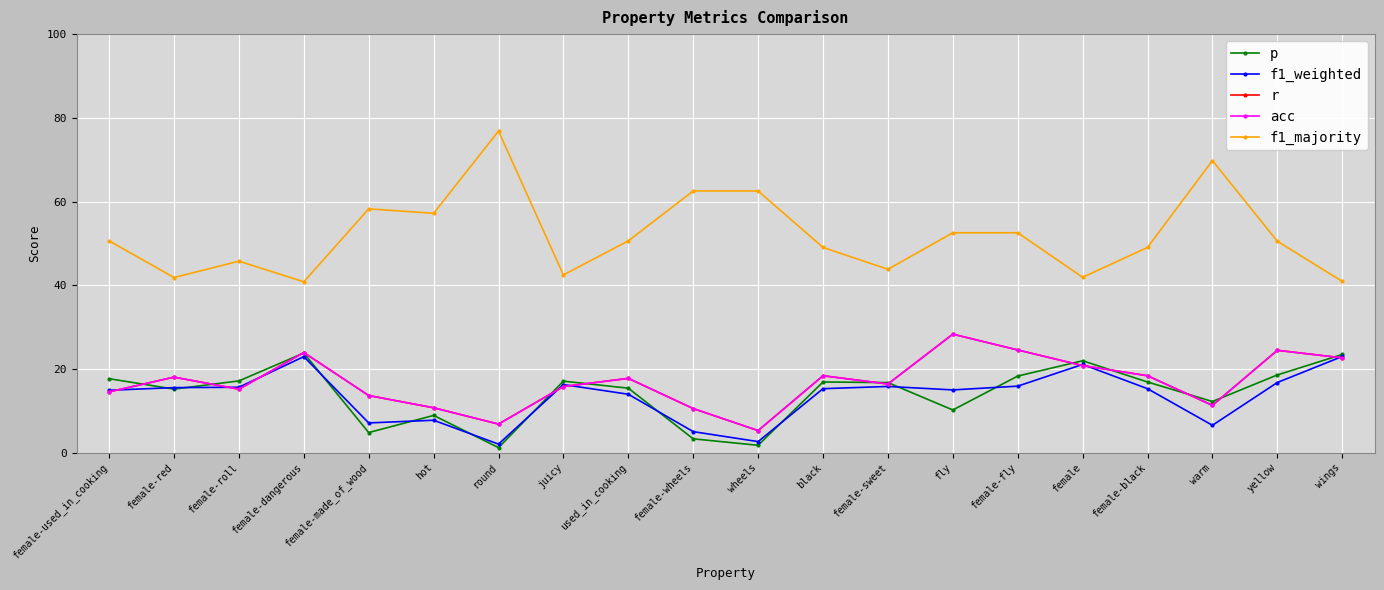

Does the chart have visible grid lines?

Yes